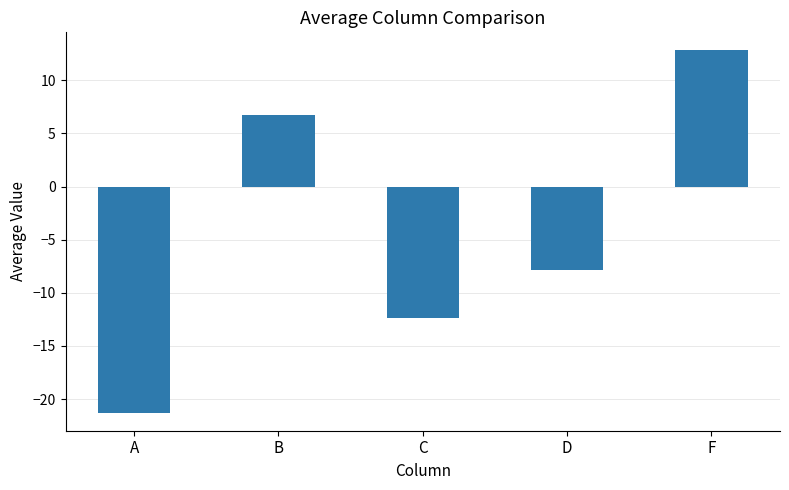

Rank the categories by value from highest to lowest.

F, B, D, C, A